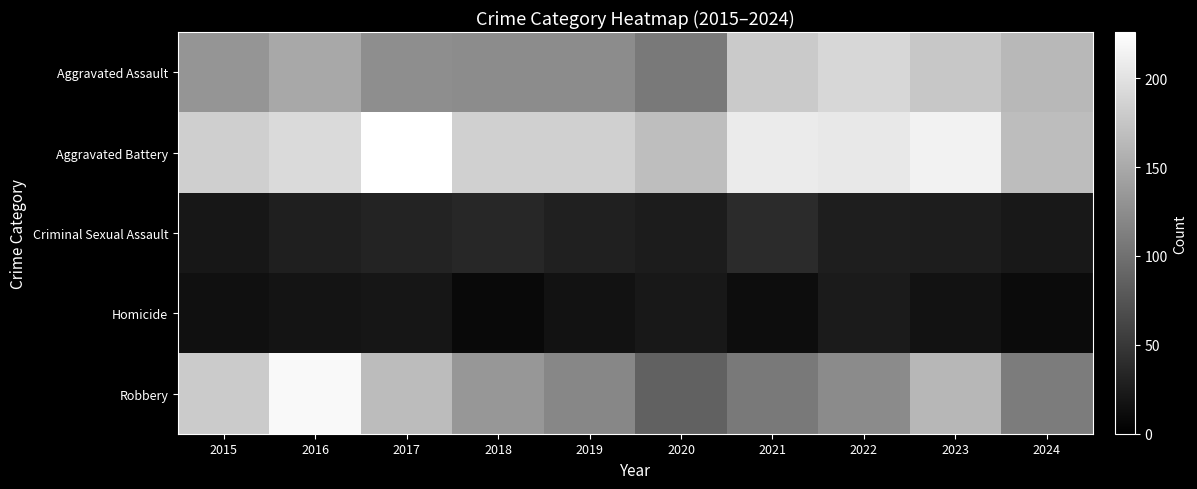

What is the total value across all series at 2020?

410